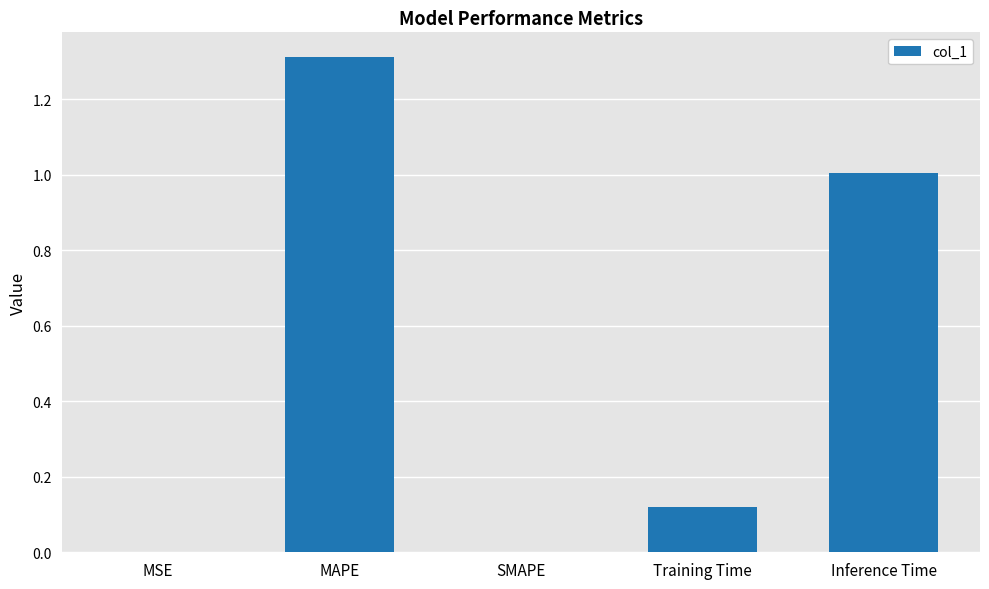

What is the sum of all values?

2.4